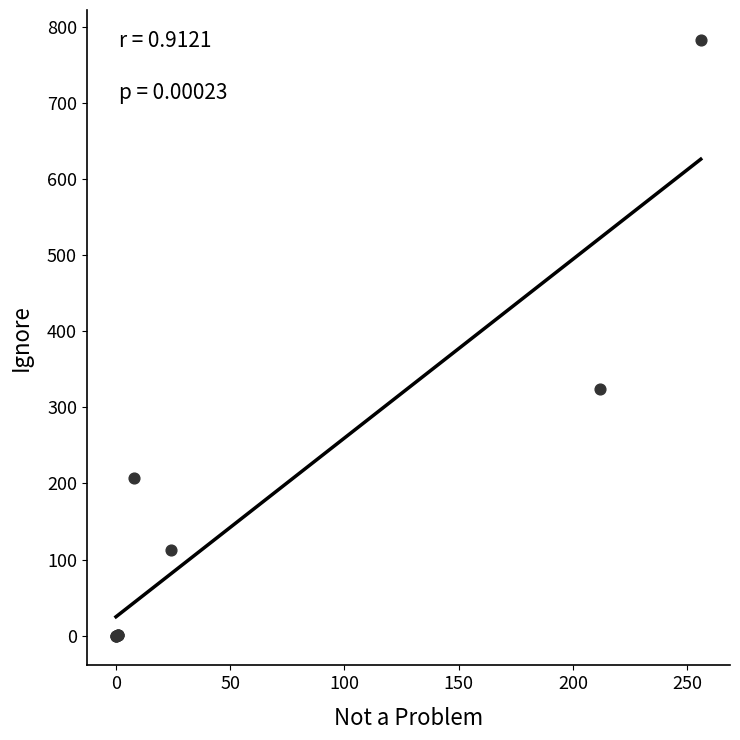

What Y value in the scatter plot is closest to 391?

324